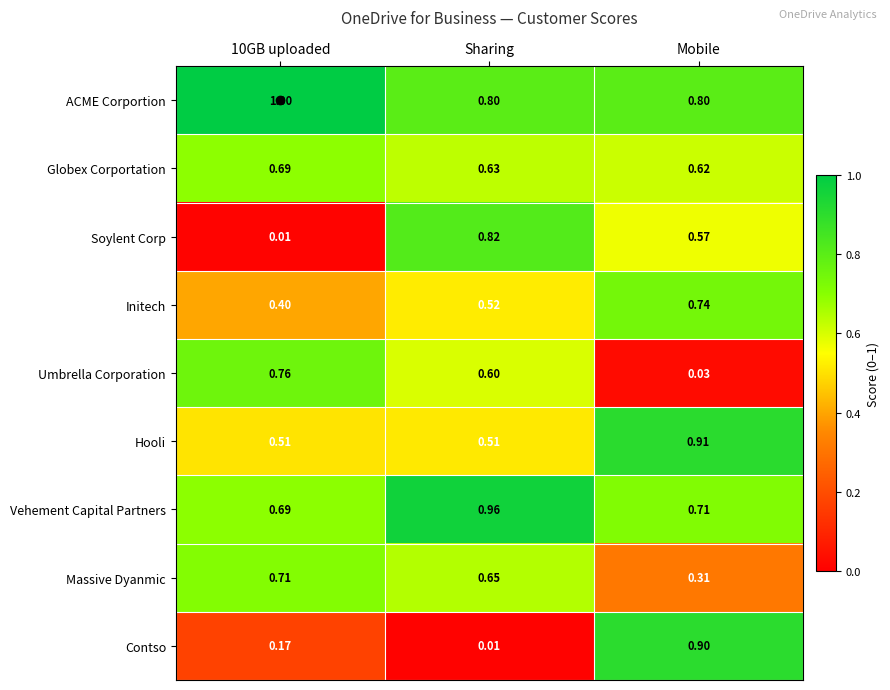

What is the spread (max minus min) of values at 10GB uploaded?

1.0